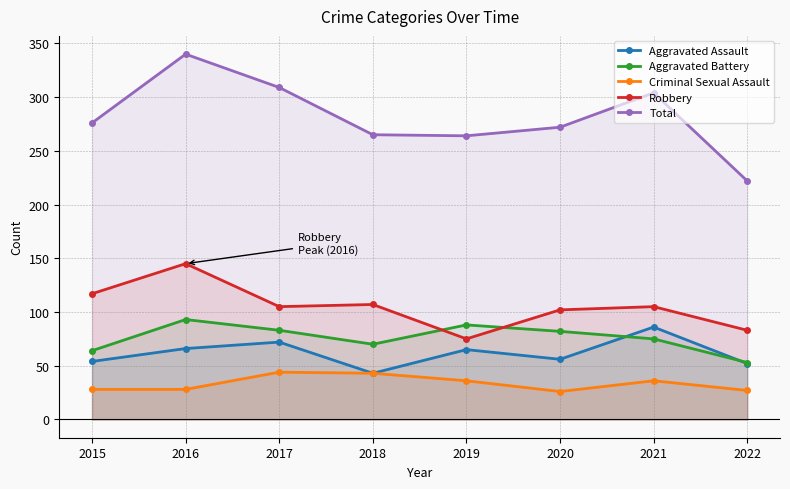

At which label does Robbery reach its minimum?

2019